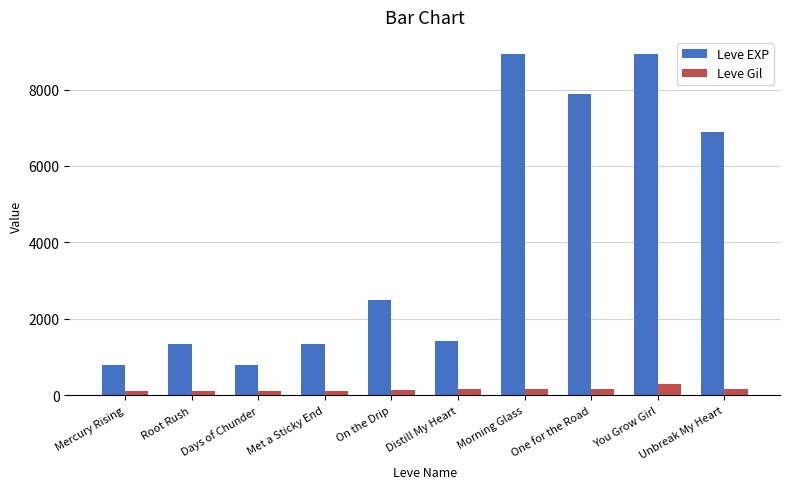

What is the minimum value for Leve Gil?

112